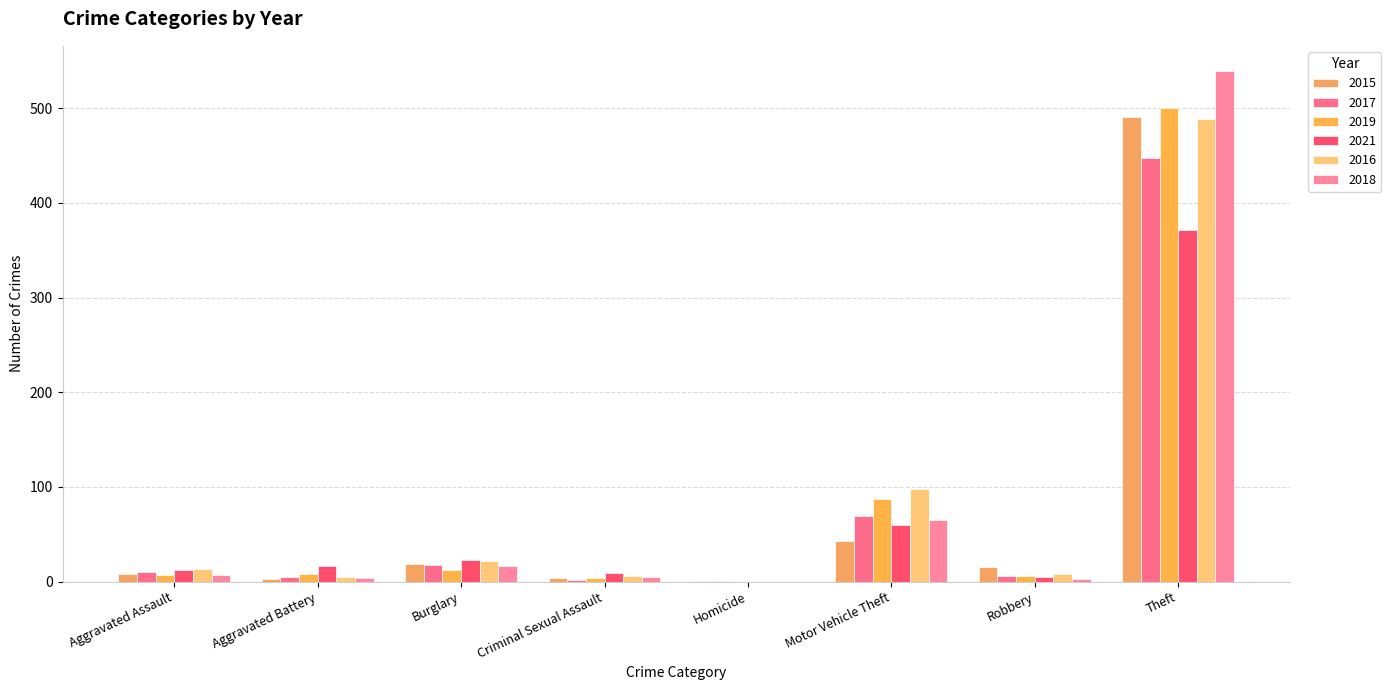

How many groups of bars are there?

8